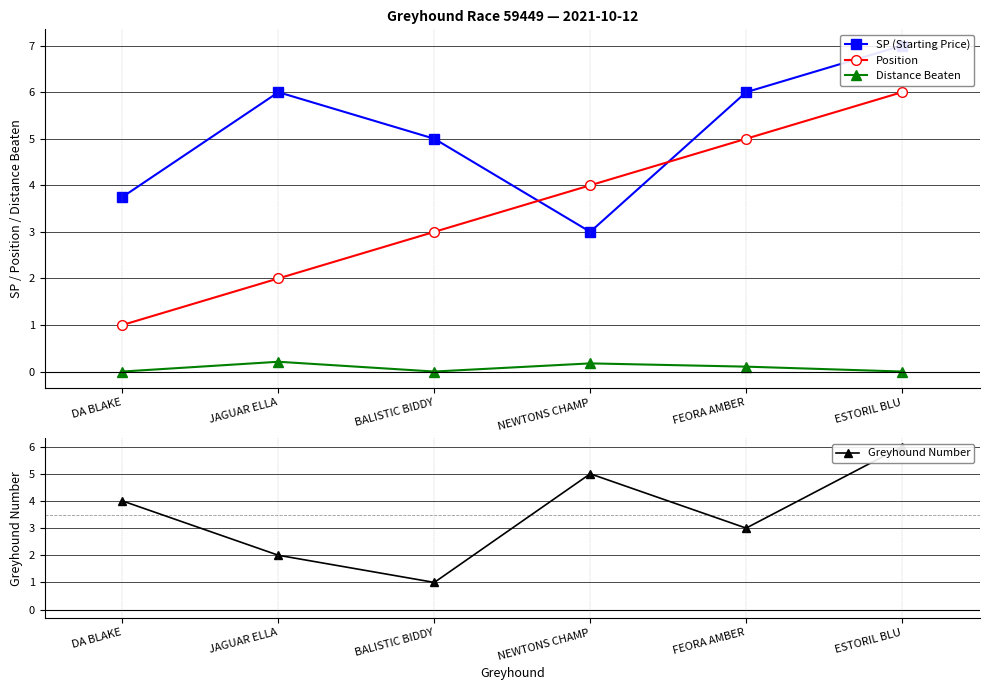

What is the greatest value displayed?

7.0